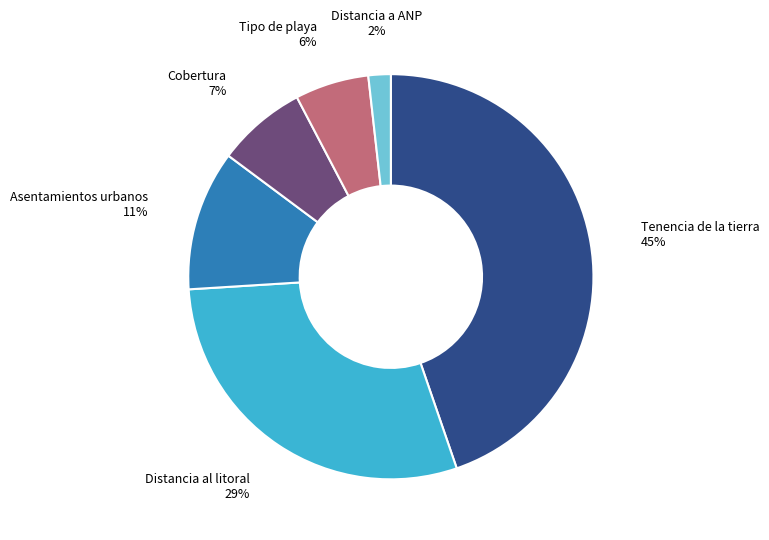

To the nearest percent, what is the difference between the largest and smallest slice percentages?

43%